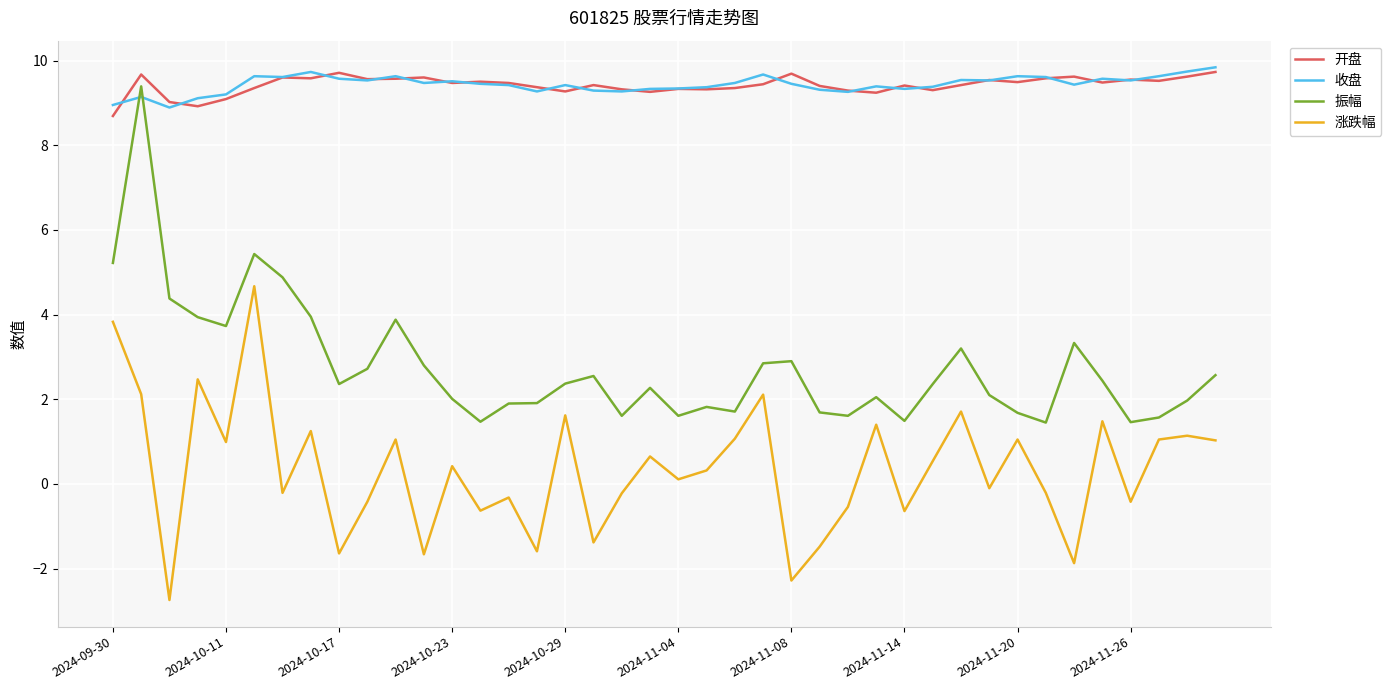

What is the minimum value shown in the chart?

-2.7